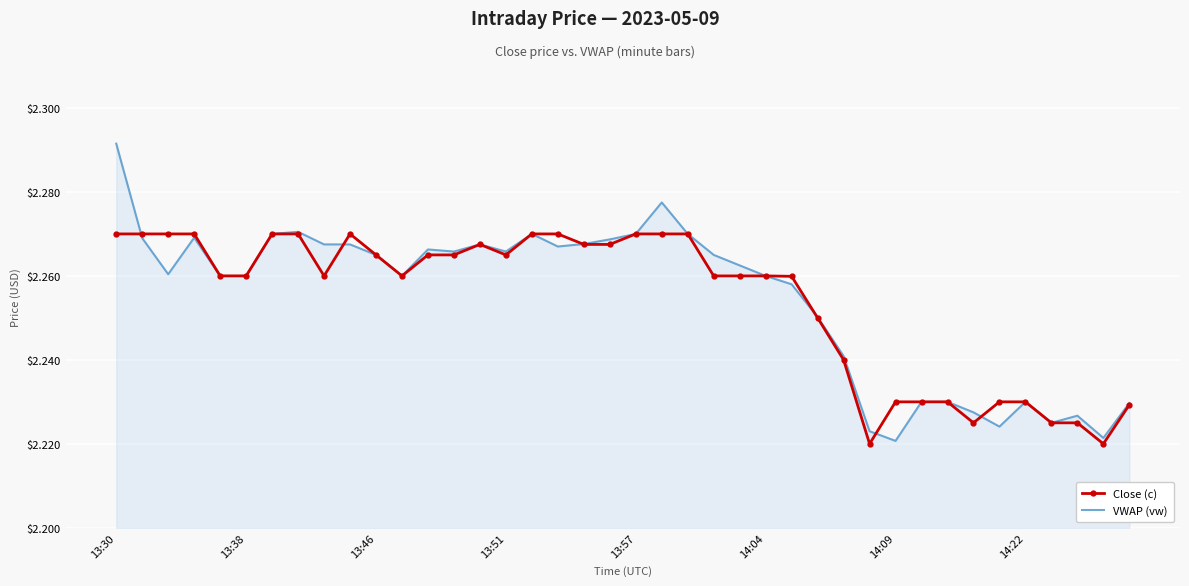

What is the difference between the second highest and minimum values in the VWAP (vw) series?

0.1